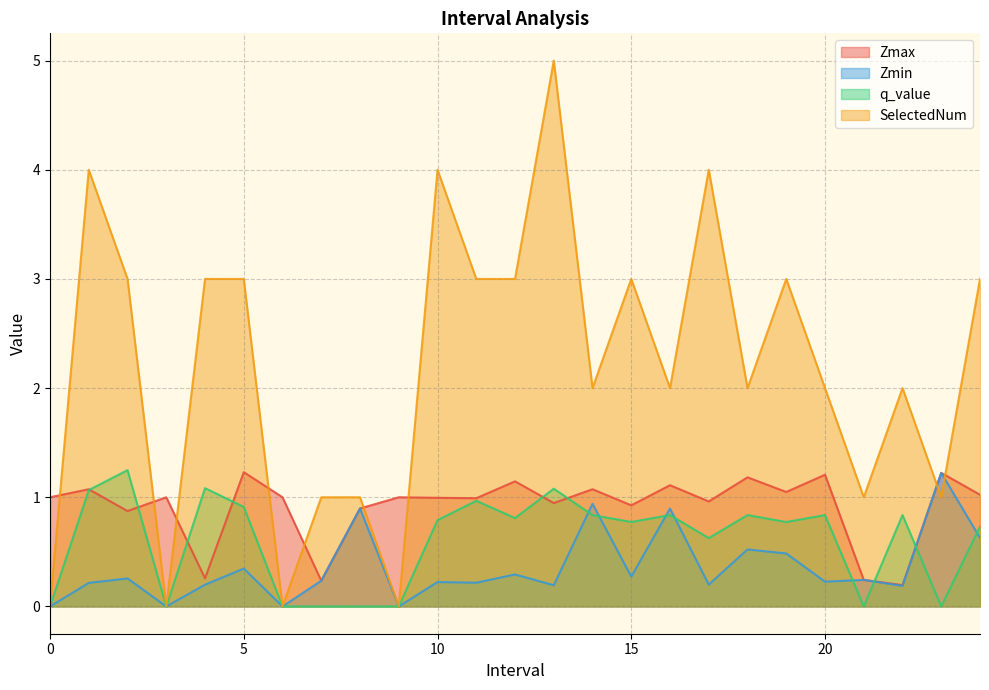

Reading left to right, what are all the values shown in this chart?

Zmax: 1.0	1.1	0.9	1.0	0.3	1.2	1.0	0.2	0.9	1.0	1.0	1.0	1.1	0.9	1.1	0.9	1.1	1.0	1.2	1.0	1.2	0.2	0.2	1.2	1.0
Zmin: 0.0	0.2	0.3	0.0	0.2	0.3	0.0	0.2	0.9	0.0	0.2	0.2	0.3	0.2	0.9	0.3	0.9	0.2	0.5	0.5	0.2	0.2	0.2	1.2	0.6
q_value: 0.0	1.1	1.2	0.0	1.1	0.9	0.0	-0.0	-0.0	0.0	0.8	1.0	0.8	1.1	0.8	0.8	0.8	0.6	0.8	0.8	0.8	-0.0	0.8	-0.0	0.7
SelectedNum: 0.0	4.0	3.0	0.0	3.0	3.0	0.0	1.0	1.0	0.0	4.0	3.0	3.0	5.0	2.0	3.0	2.0	4.0	2.0	3.0	2.0	1.0	2.0	1.0	3.0